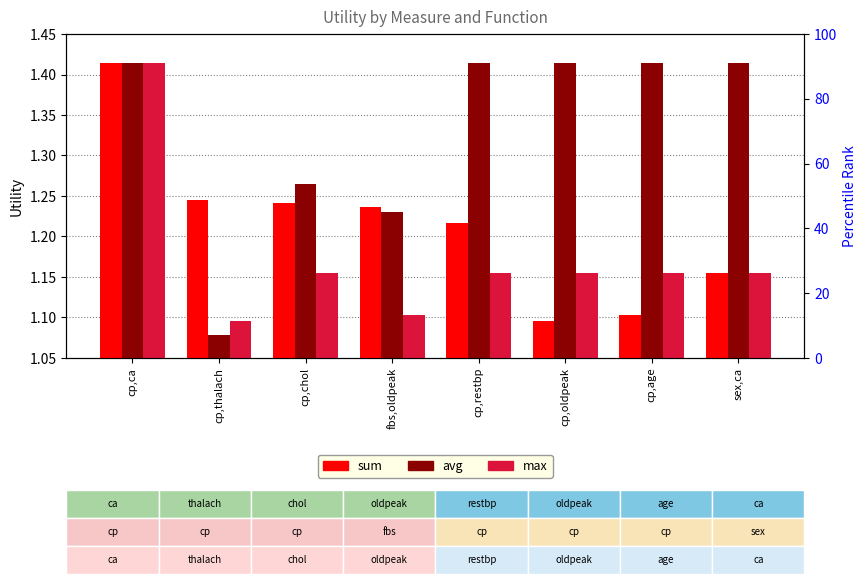

What is the approximate value of avg at cp,ca?

1.4